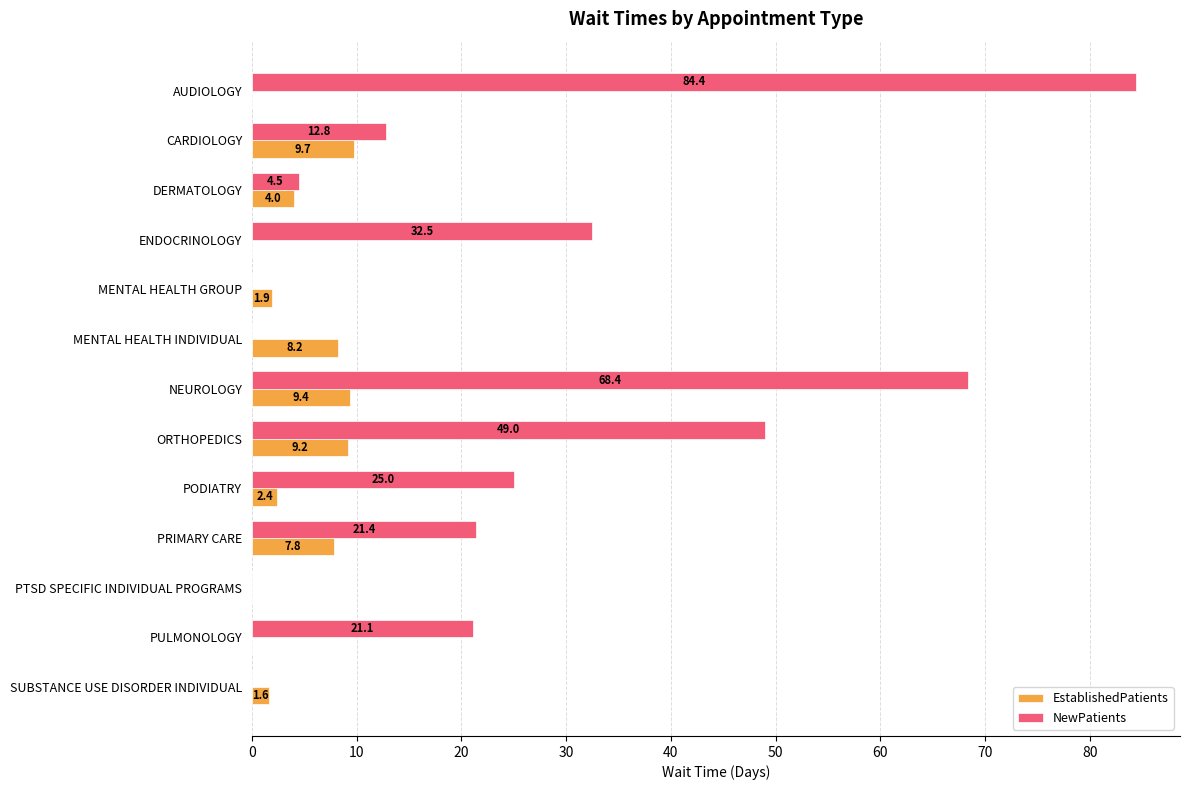

At which category is the sum across all series the highest?

AUDIOLOGY